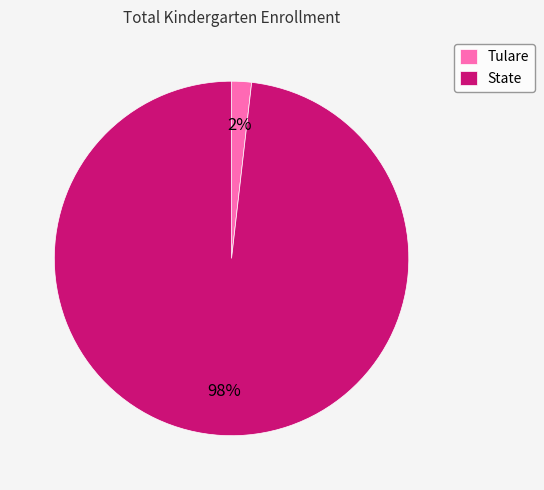

Between State and Tulare, which is larger?

State